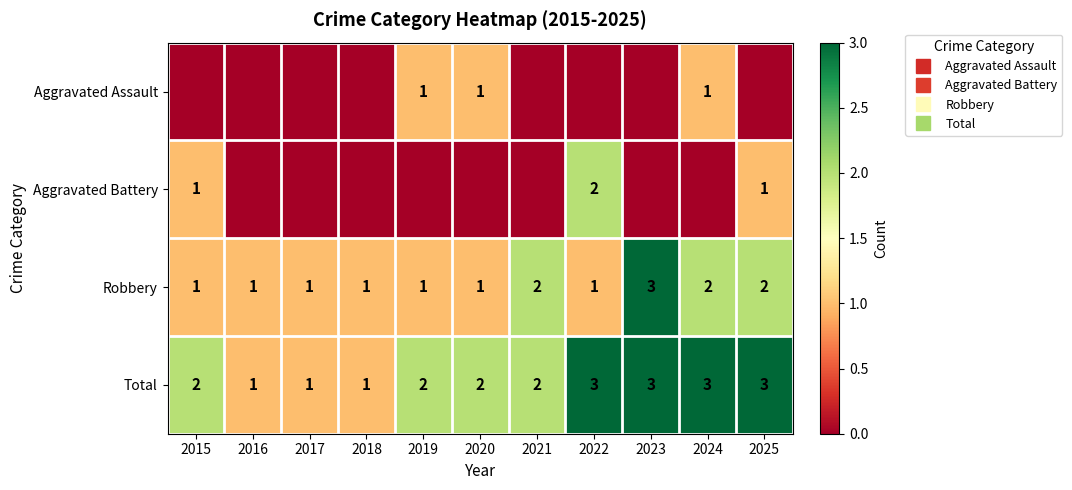

What is the sum of all Total values?

23